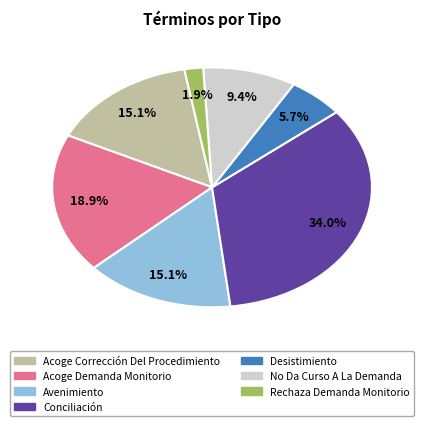

What is the largest slice in the pie chart?

Conciliación